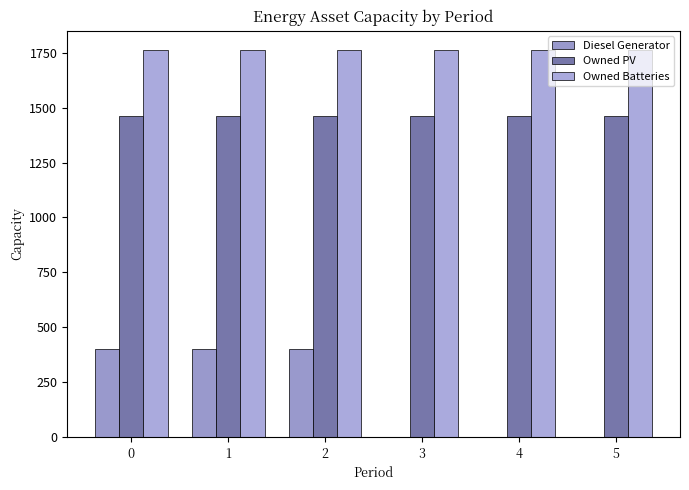

How many groups of bars are there?

6